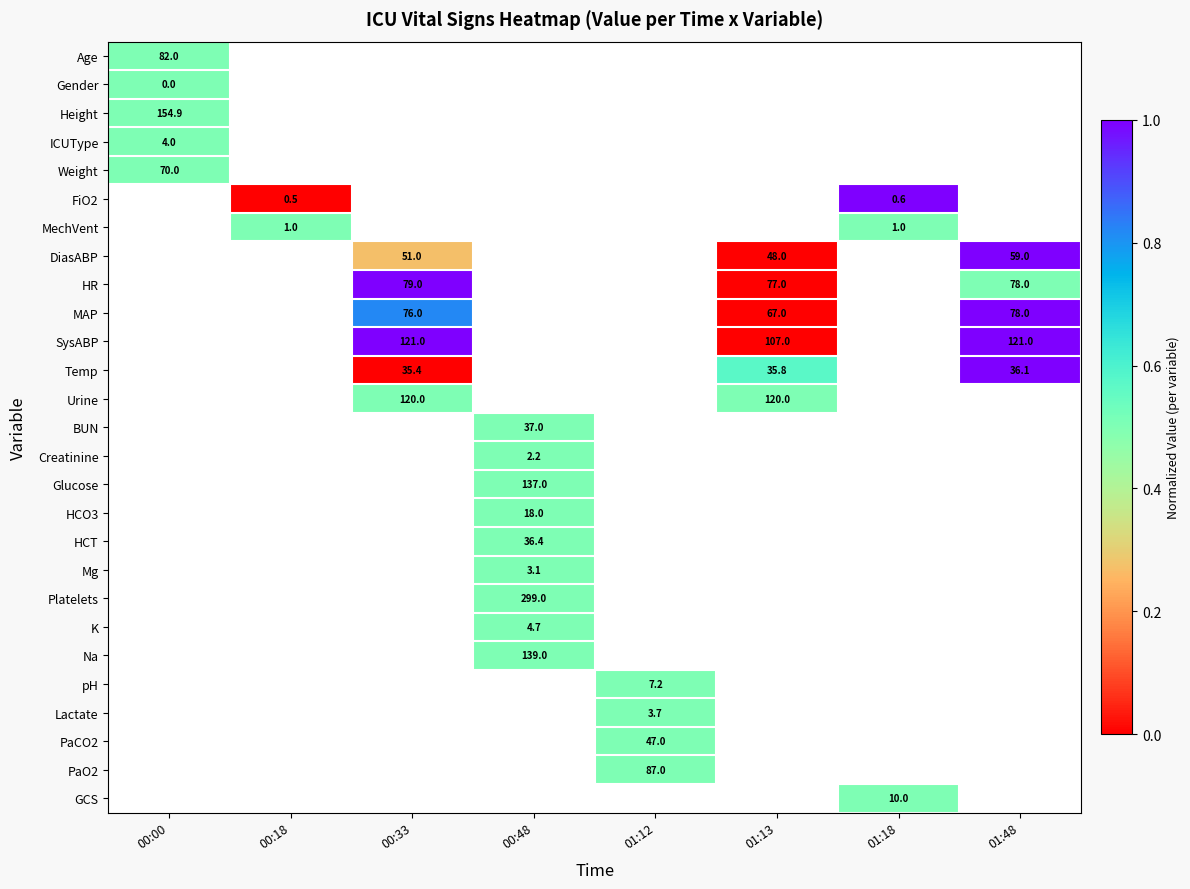

How many distinct data groups are displayed?

27